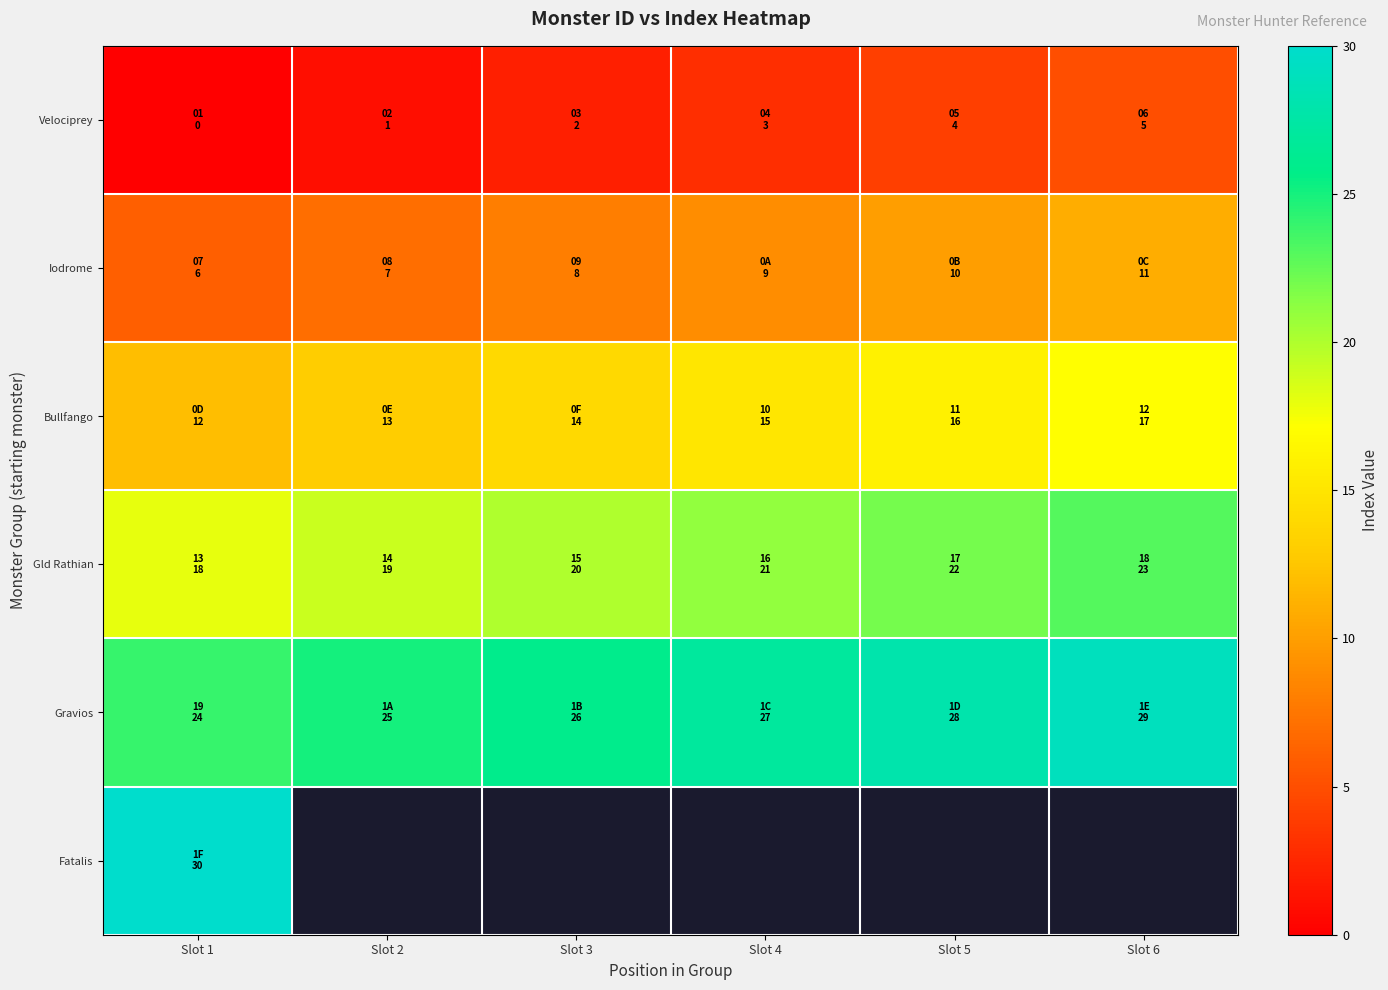

Is it true that Bullfango equals 13.0 at Slot 2?

True